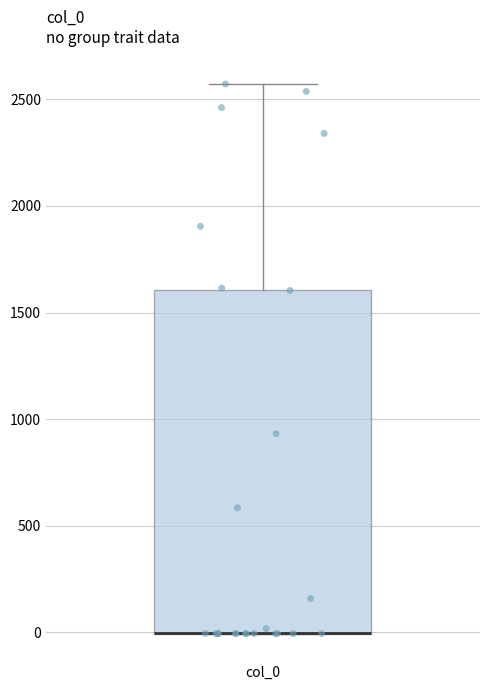

Read this box plot against the y-axis: the position of the median line, the range covered by the box, and the ends of both whiskers. The values are not printed on the chart, so give them approximately, as read against the axis.

median 0 (drawn on the box's lower edge), box 0 to 1600, whiskers 0 to 2550